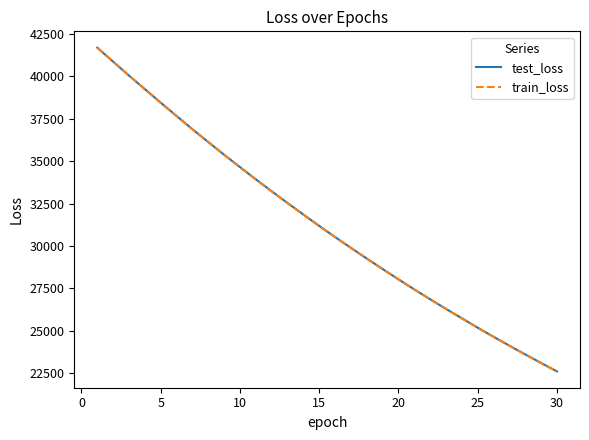

Which series has the widest spread of values?

train_loss